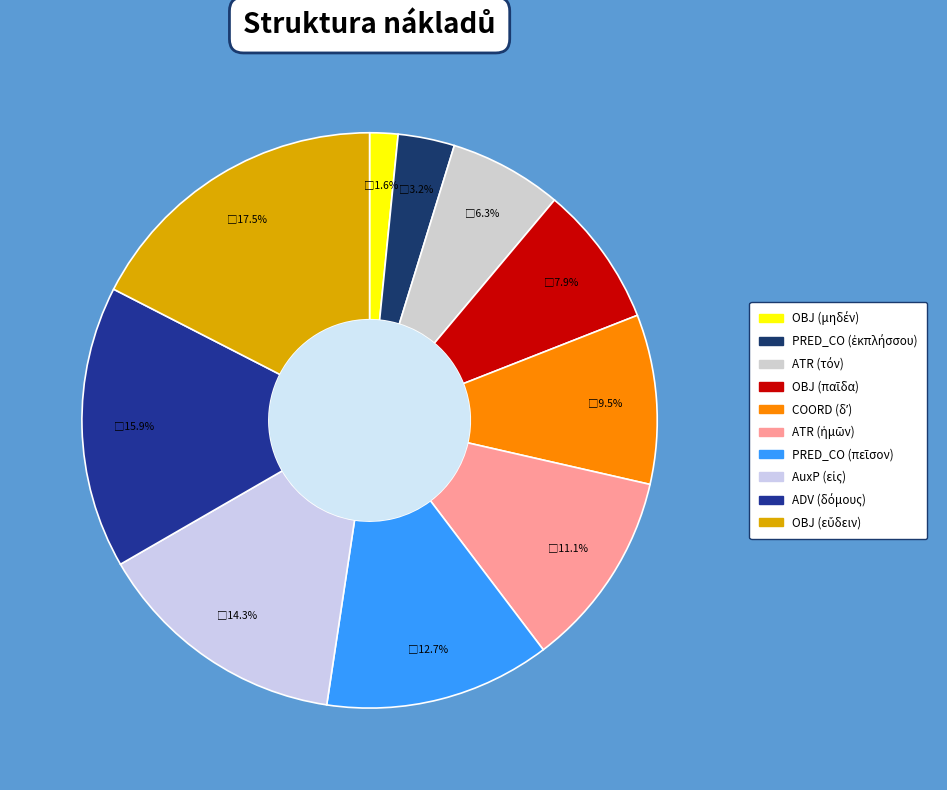

Count the number of slices in the pie.

10